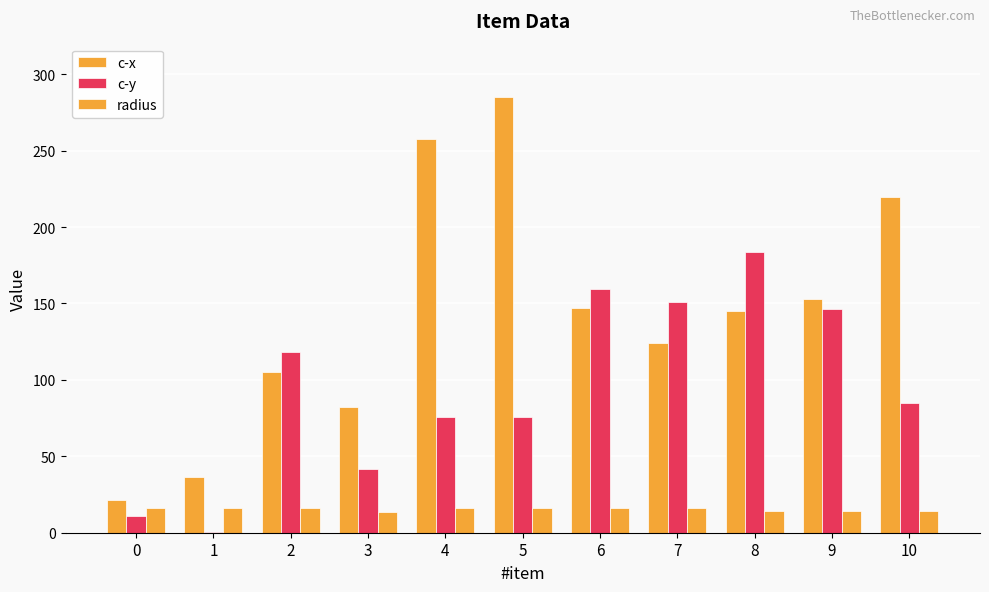

Which series has the largest total across all categories?

c-x